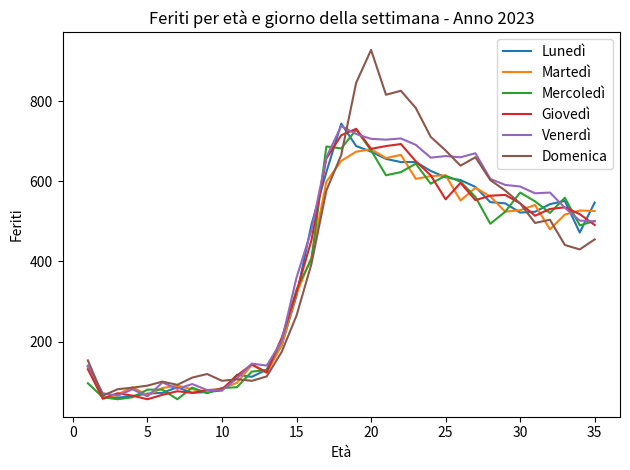

What is the maximum value for Mercoledì?

729